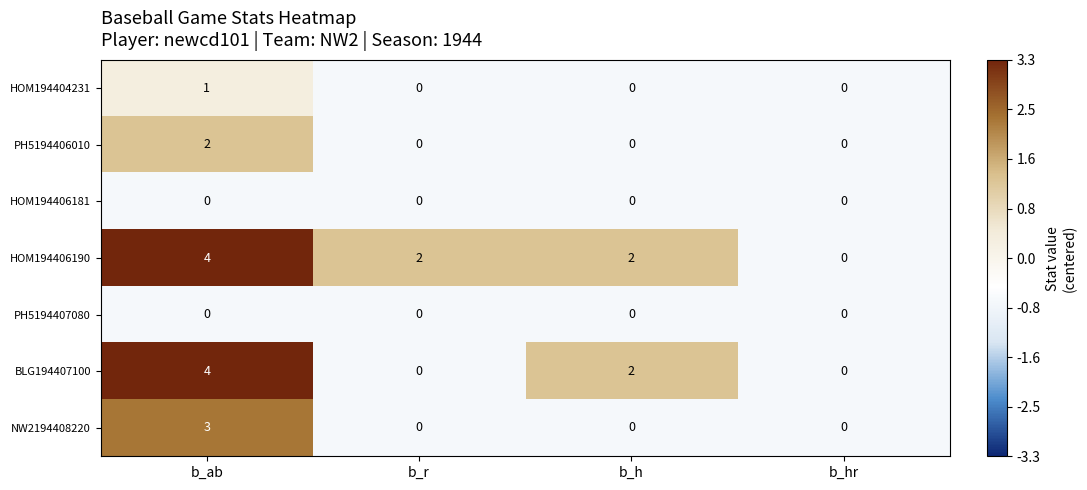

How many distinct data groups are displayed?

7